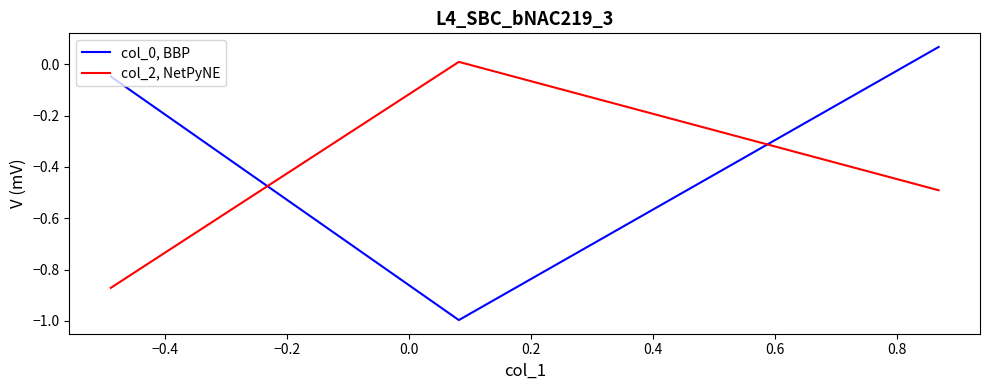

What is the average value of the col_2, NetPyNE series?

-0.5